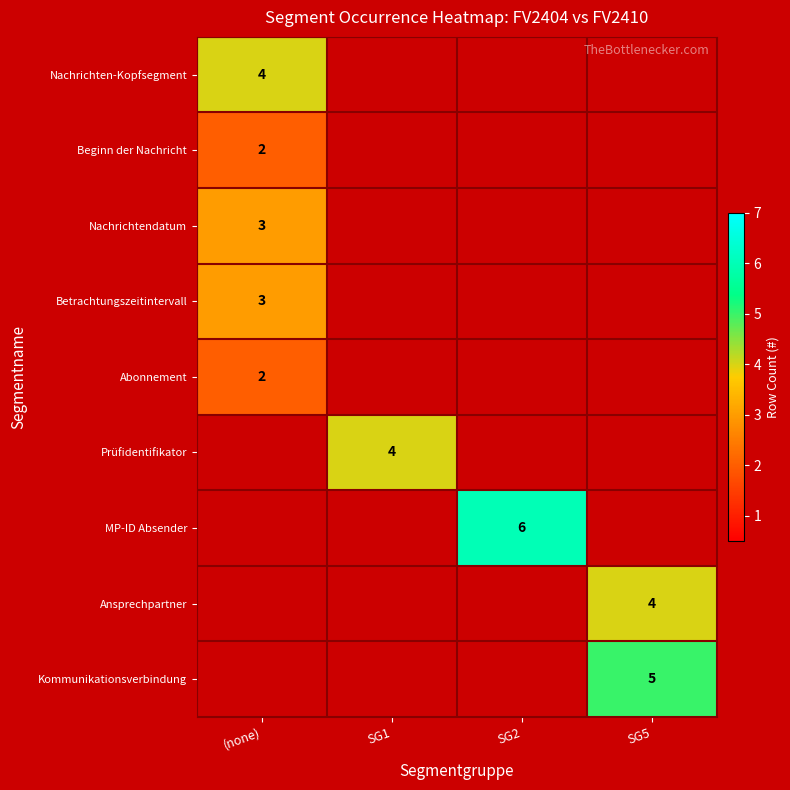

The value of Betrachtungszeitintervall at (none) is 2. True or false?

False